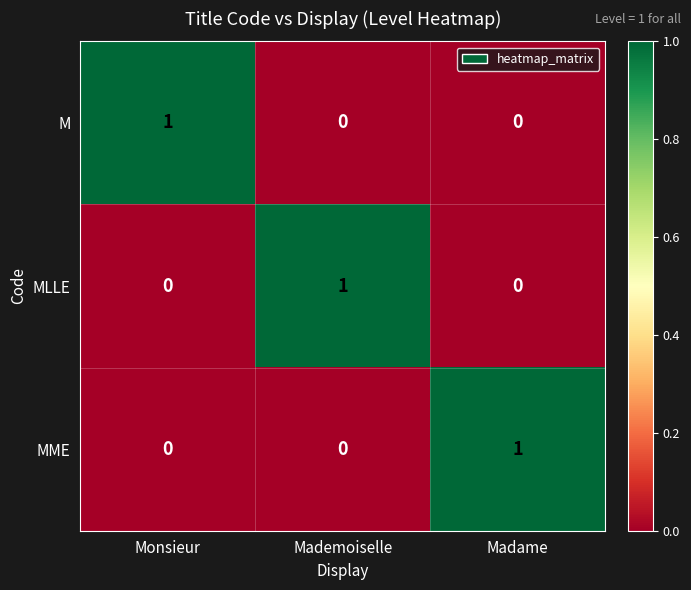

True or false: MLLE has a value of 0 at Madame.

True